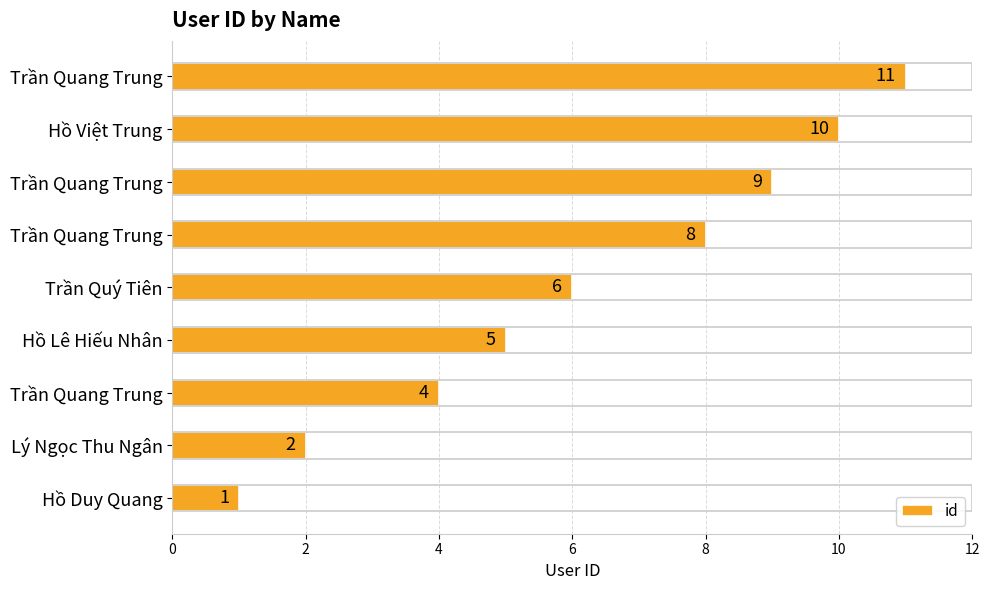

How many data points does each series have?

9